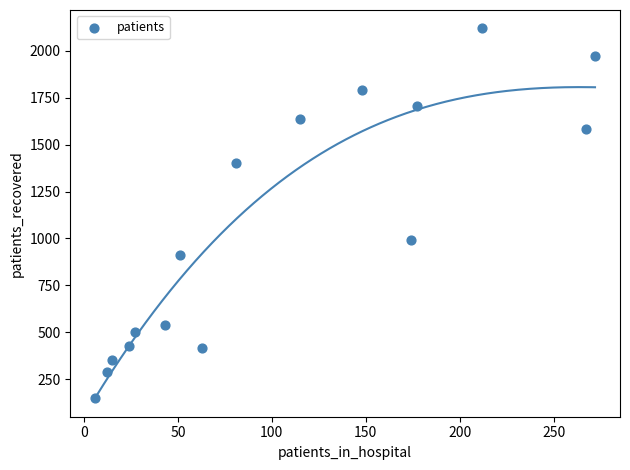

What is the range of Y values (max minus min)?

1971